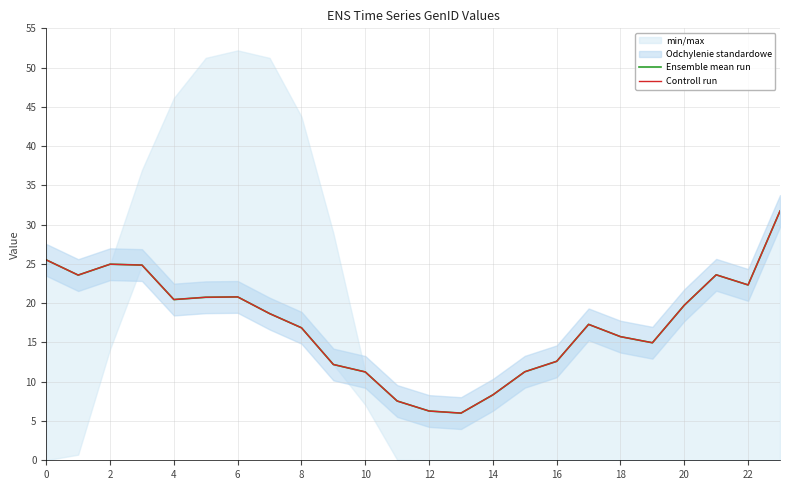

What is the sum of all Ensemble mean run values?

417.4